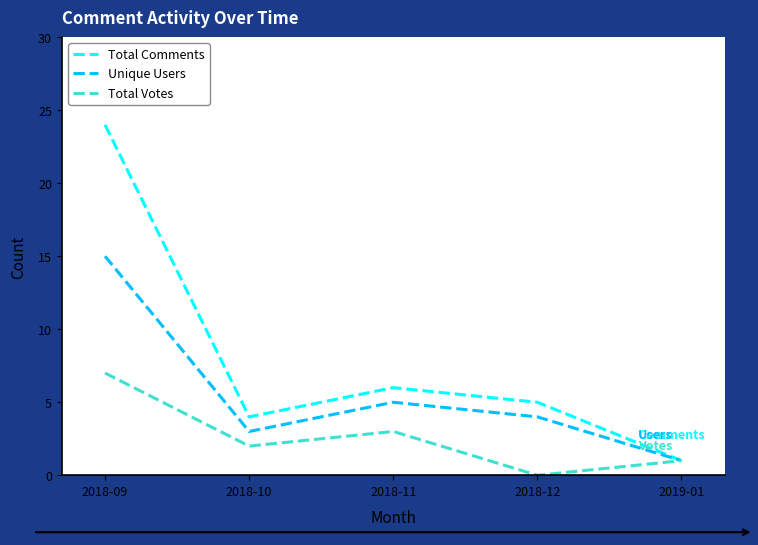

Does the chart display data point markers on the line(s)?

No